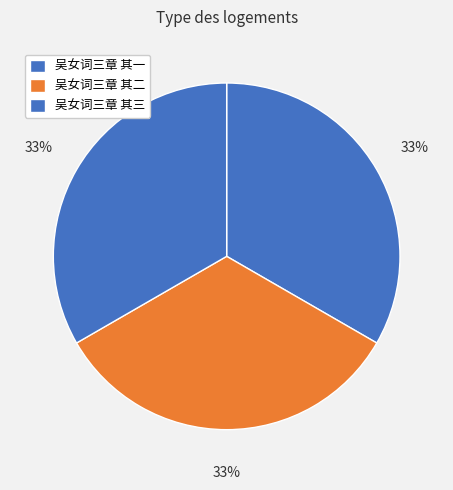

Count the number of slices in the pie.

3